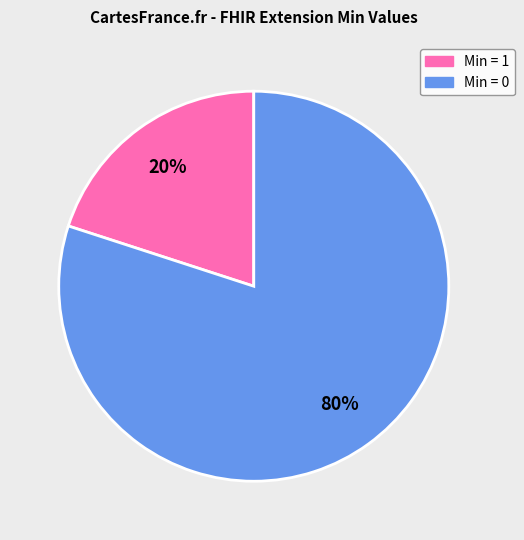

Is there any slice that represents more than half of the pie?

Yes